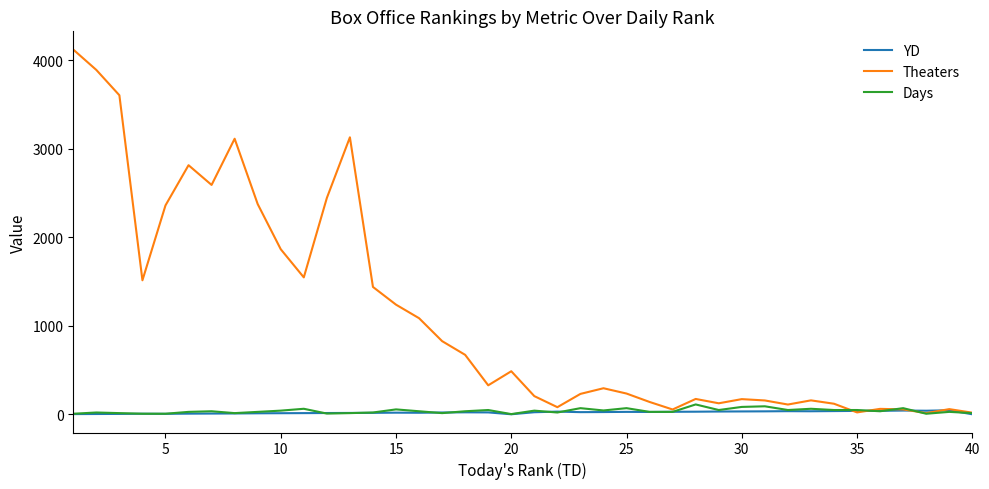

What is the smallest value displayed?

-1